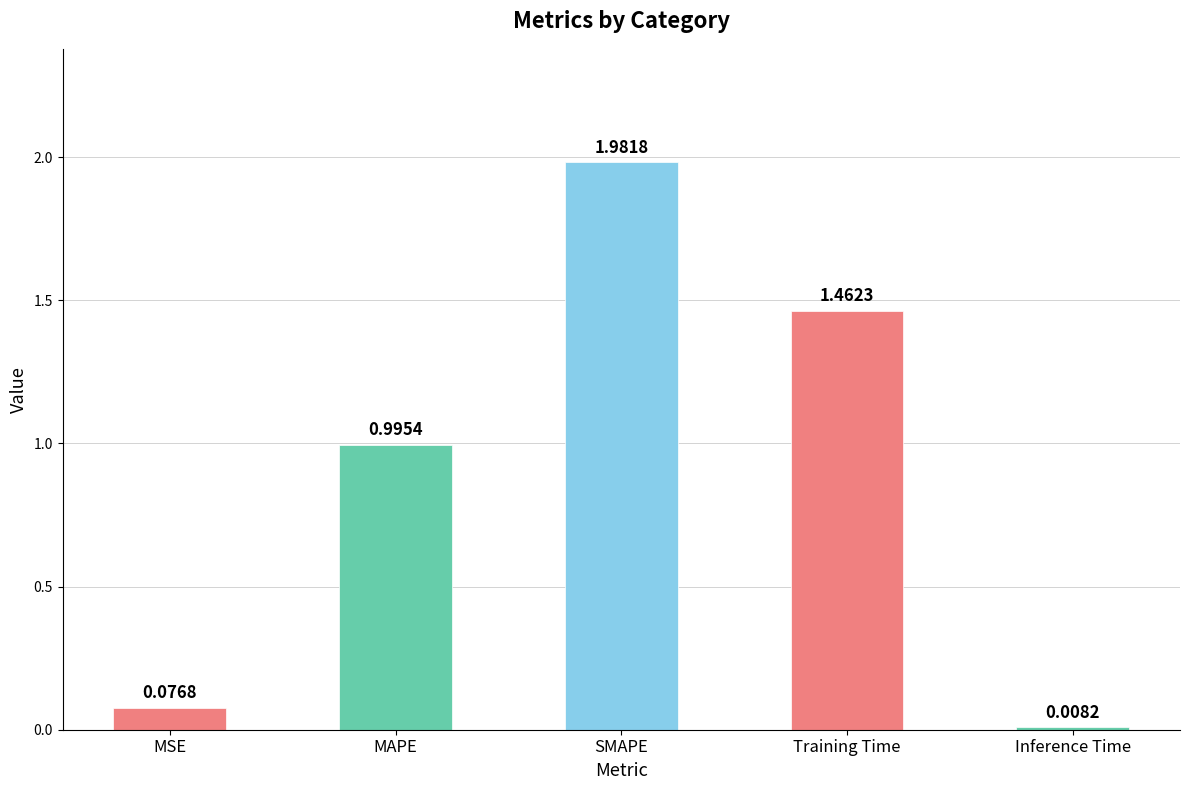

What position from the right is MAPE?

4